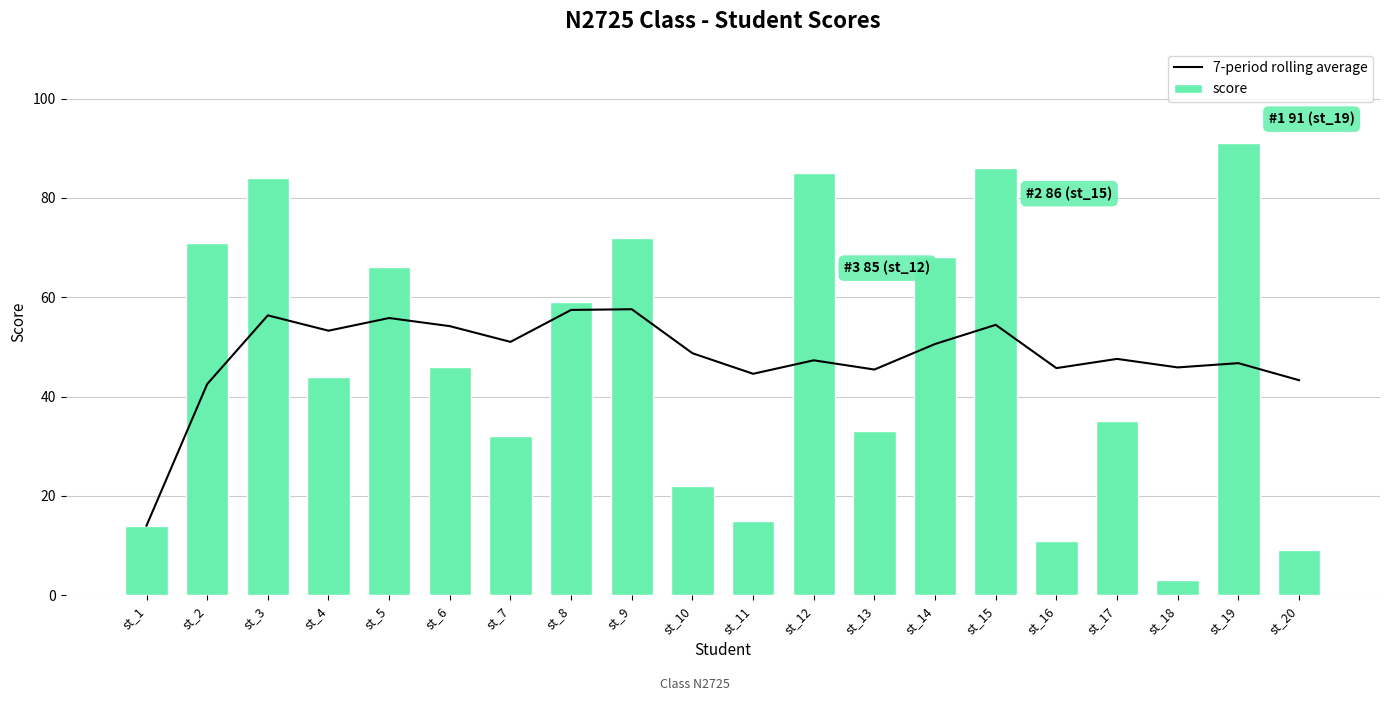

What is the difference between the second highest and minimum values in the score series?

83